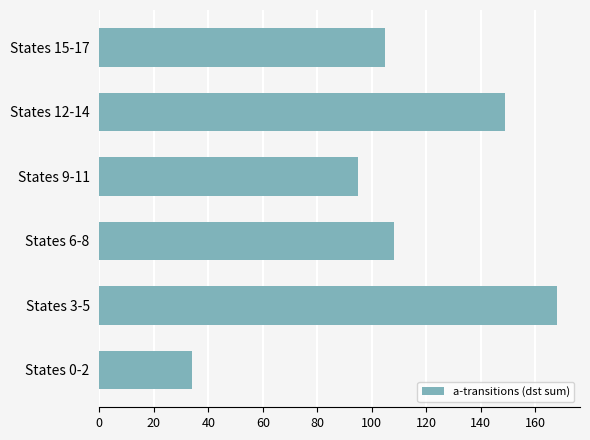

Reading bottom to top, transcribe all the data shown in this chart.

34	168	108	95	149	105